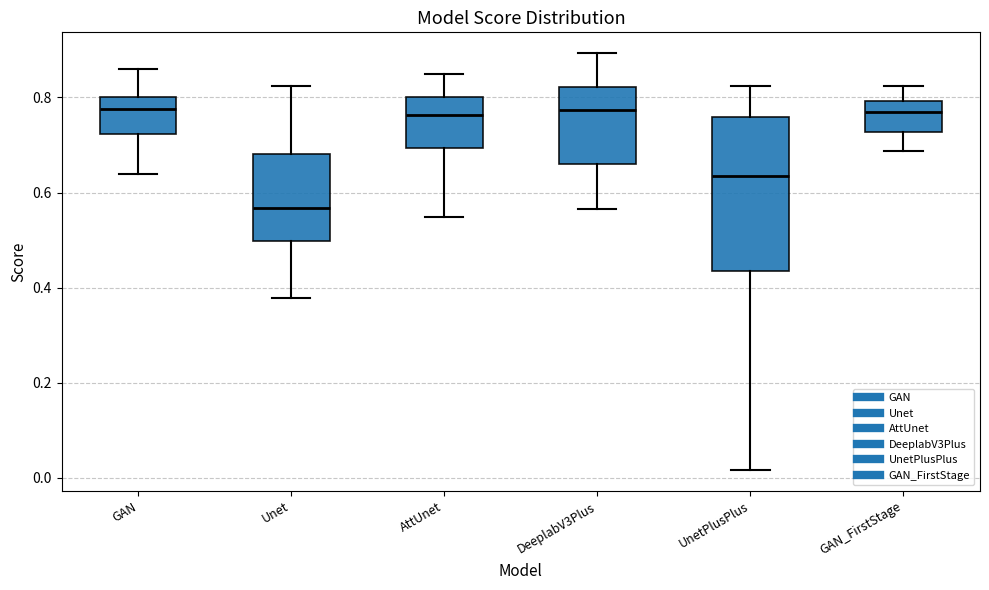

Reading left to right, read every box against the y-axis: the position of its median line, the range the box covers, and the ends of its whiskers. The values are not printed on the chart, so give them approximately, as read against the axis.

GAN: median 0.78, box 0.72 to 0.80, whiskers 0.64 to 0.86
Unet: median 0.56, box 0.50 to 0.68, whiskers 0.38 to 0.82
AttUnet: median 0.76, box 0.70 to 0.80, whiskers 0.54 to 0.86
DeeplabV3Plus: median 0.78, box 0.66 to 0.82, whiskers 0.56 to 0.90
UnetPlusPlus: median 0.64, box 0.44 to 0.76, whiskers 0.02 to 0.82
GAN_FirstStage: median 0.78, box 0.72 to 0.80, whiskers 0.68 to 0.82